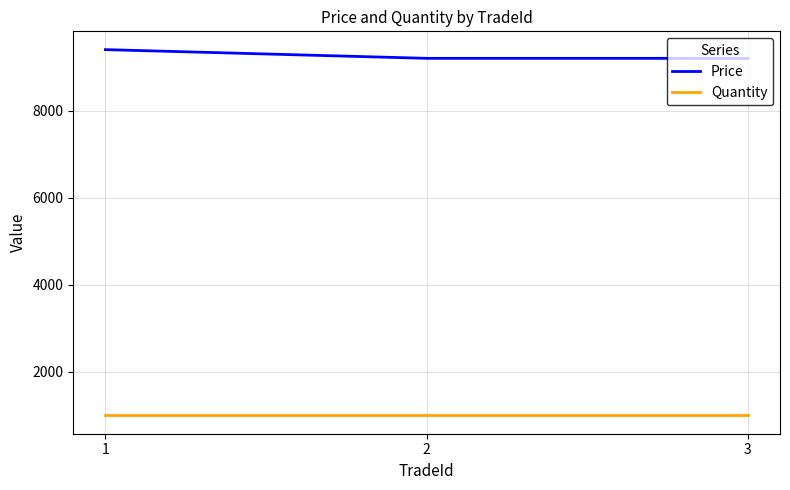

Reading left to right, what are all the values shown in this chart?

Price: 1=9400	2=9200	3=9200
Quantity: 1=1000	2=1000	3=1000